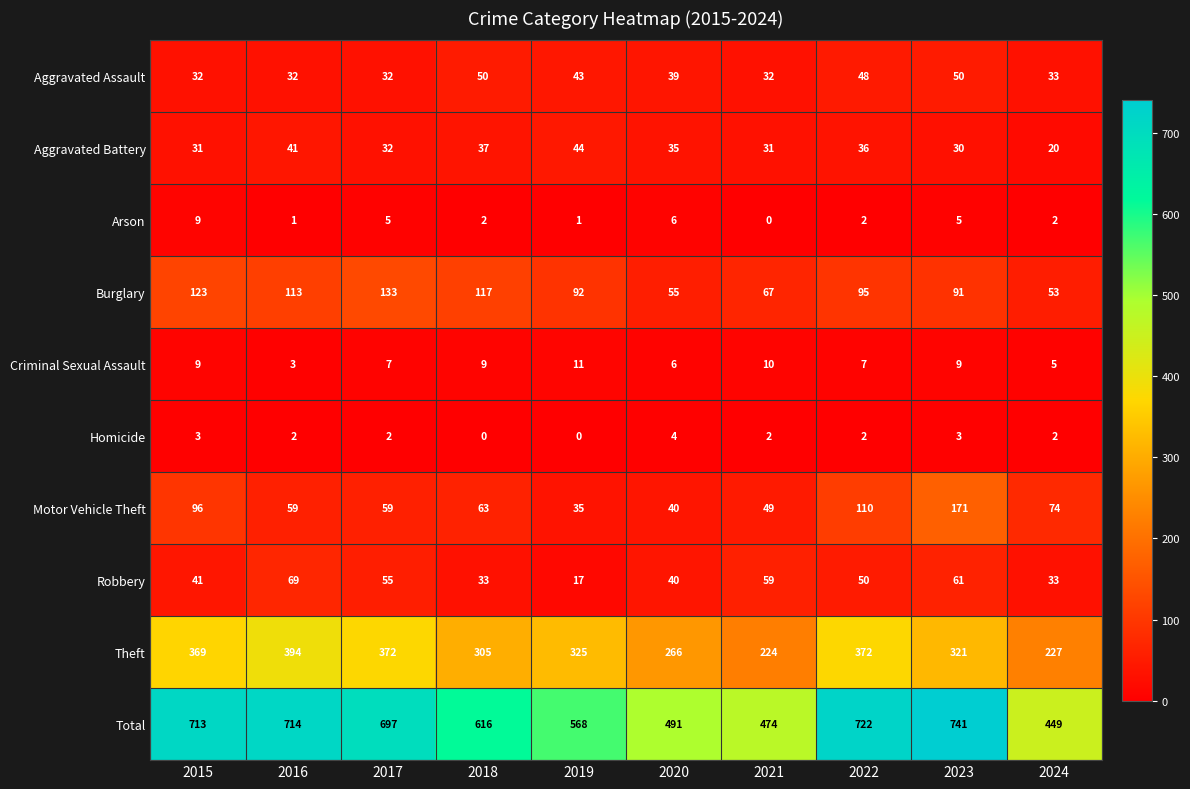

The Theft series shows 305 at 2018. True or false?

True